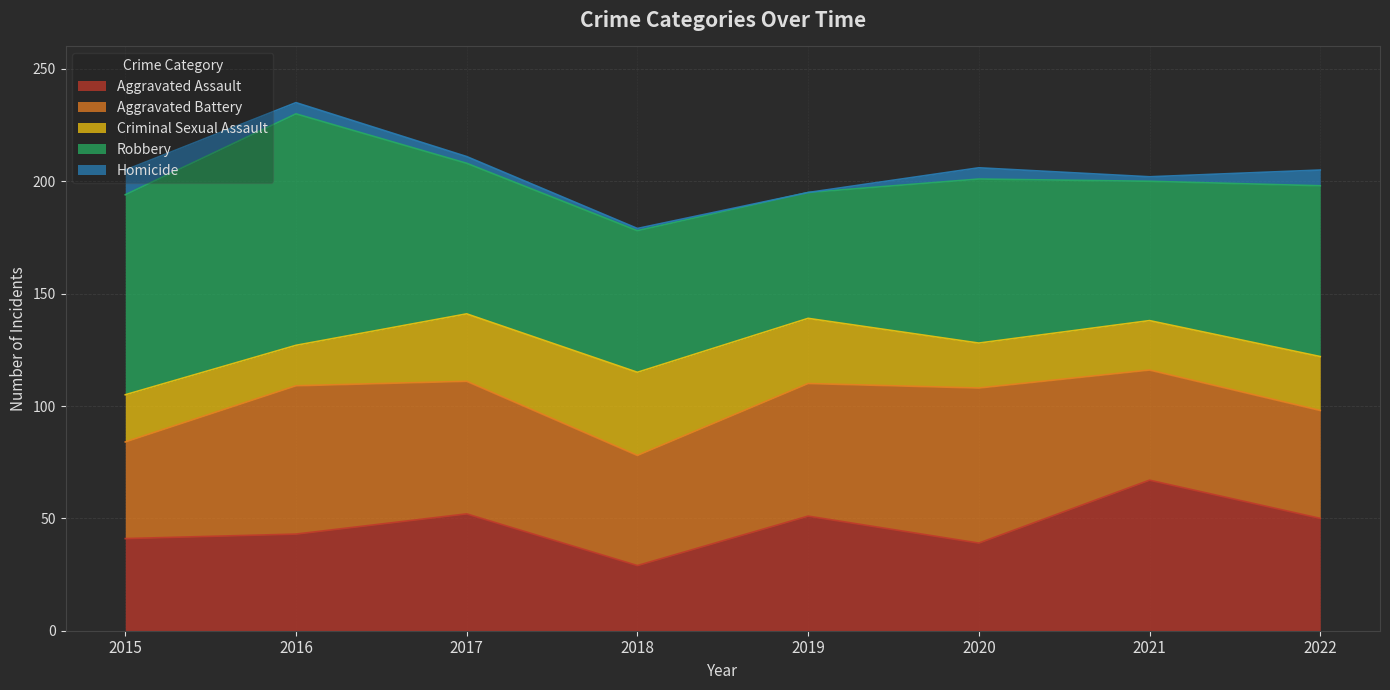

Reading left to right, what are all the values shown in this chart?

Aggravated Assault: 2015=41	2016=43	2017=52	2018=29	2019=51	2020=39	2021=67	2022=50
Aggravated Battery: 2015=43	2016=66	2017=59	2018=49	2019=59	2020=69	2021=49	2022=48
Criminal Sexual Assault: 2015=21	2016=18	2017=30	2018=37	2019=29	2020=20	2021=22	2022=24
Robbery: 2015=89	2016=103	2017=67	2018=63	2019=56	2020=73	2021=62	2022=76
Homicide: 2015=11	2016=5	2017=3	2018=1	2019=0	2020=5	2021=2	2022=7